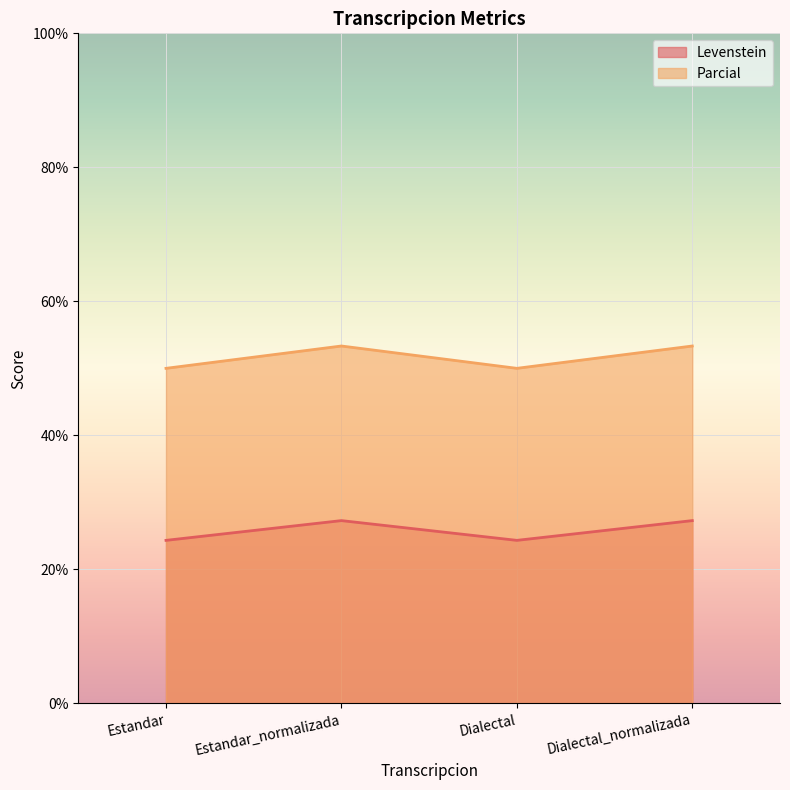

How many distinct data groups are displayed?

2